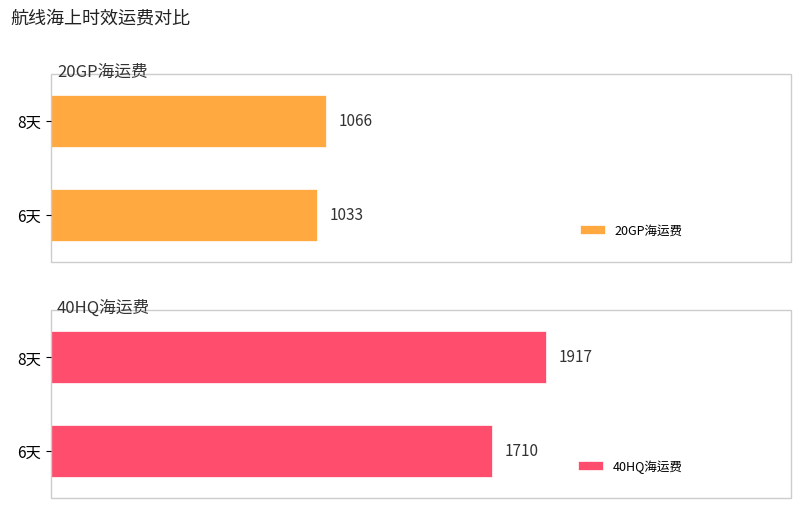

List the series in order of their overall mean, lowest first.

20GP海运费, 40HQ海运费